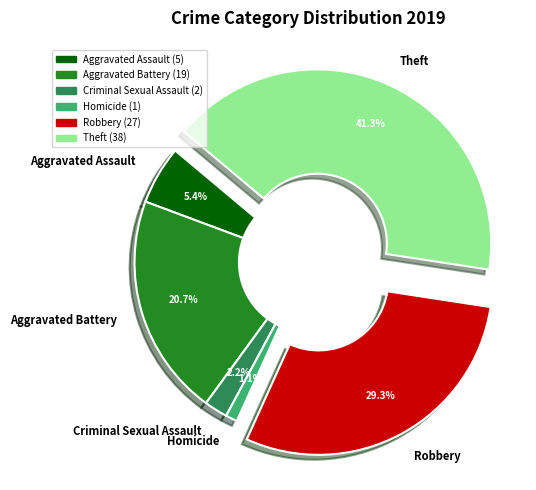

Count the number of slices in the pie.

6